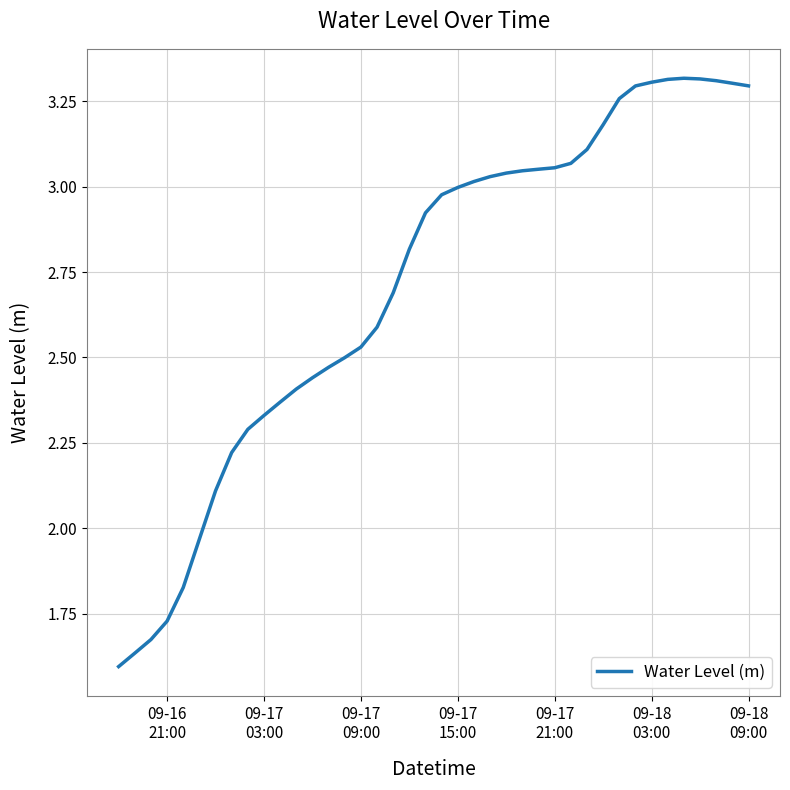

True or false: there are more than 0 points higher than both neighbors.

True